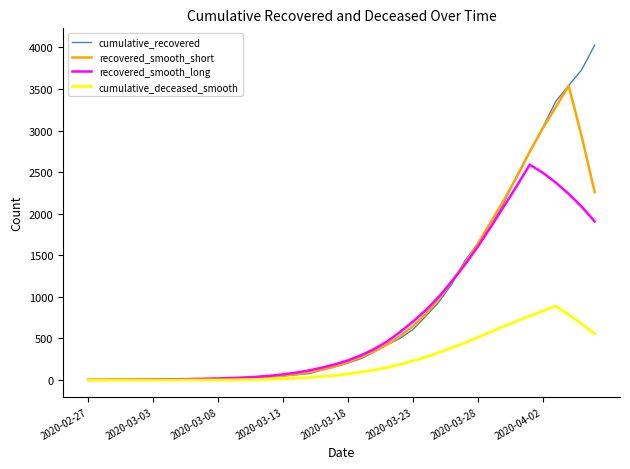

Which series has the largest range (max minus min)?

cumulative_recovered